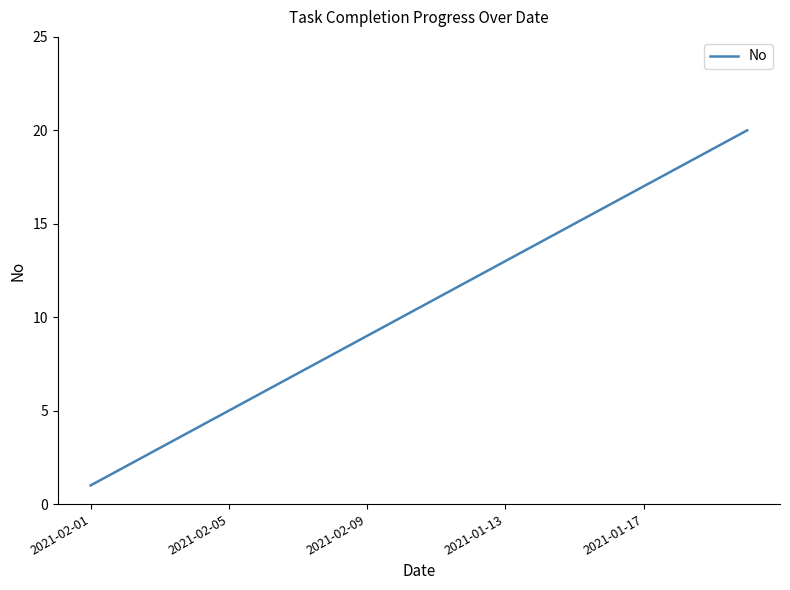

What is the greatest value displayed?

20